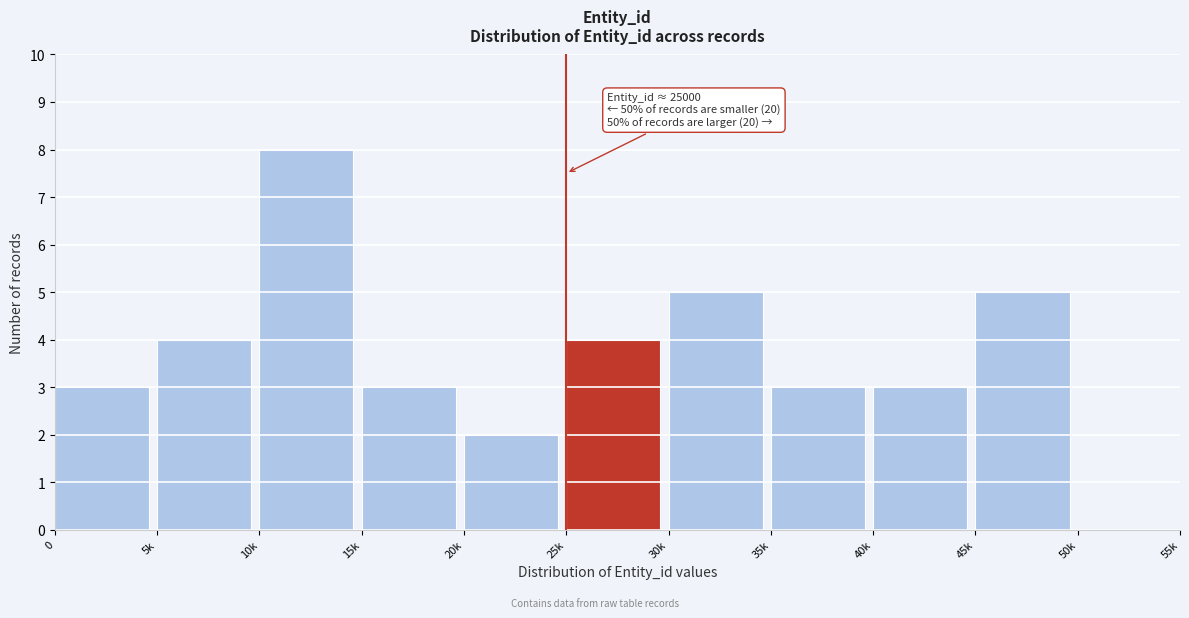

Reading left to right, transcribe all the data shown in this chart.

0=3	5k=4	10k=8	15k=3	20k=2	25k=4	30k=5	35k=3	40k=3	45k=5	50k=0